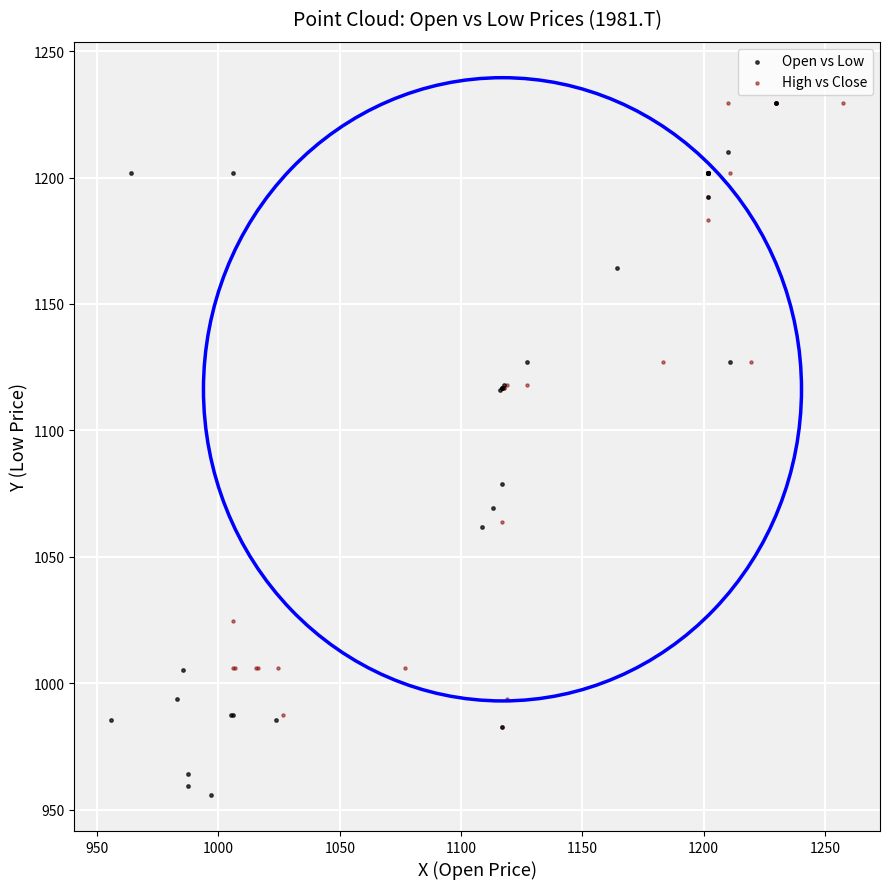

Which series reaches the minimum Y coordinate?

Open vs Low